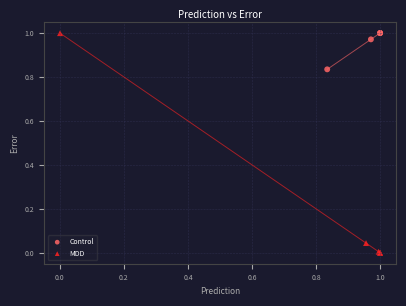

Which series reaches the minimum Y coordinate?

MDD